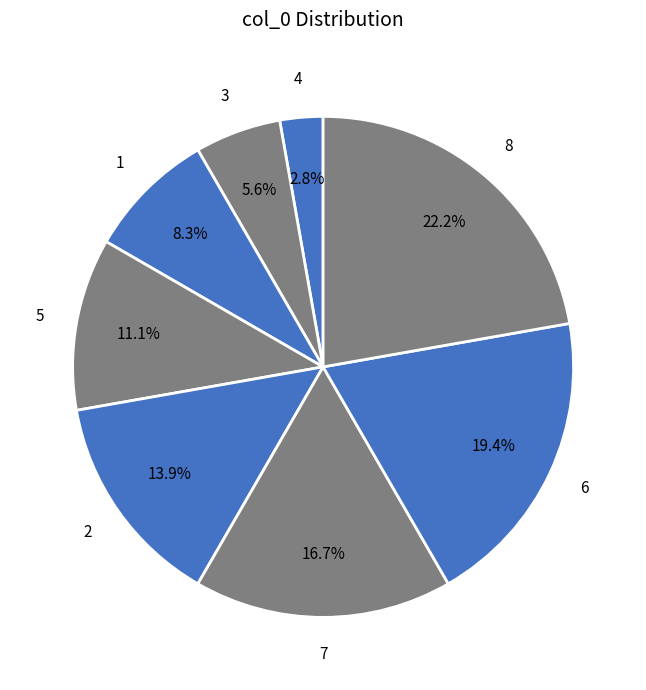

Between 7 and 6, which is larger?

6